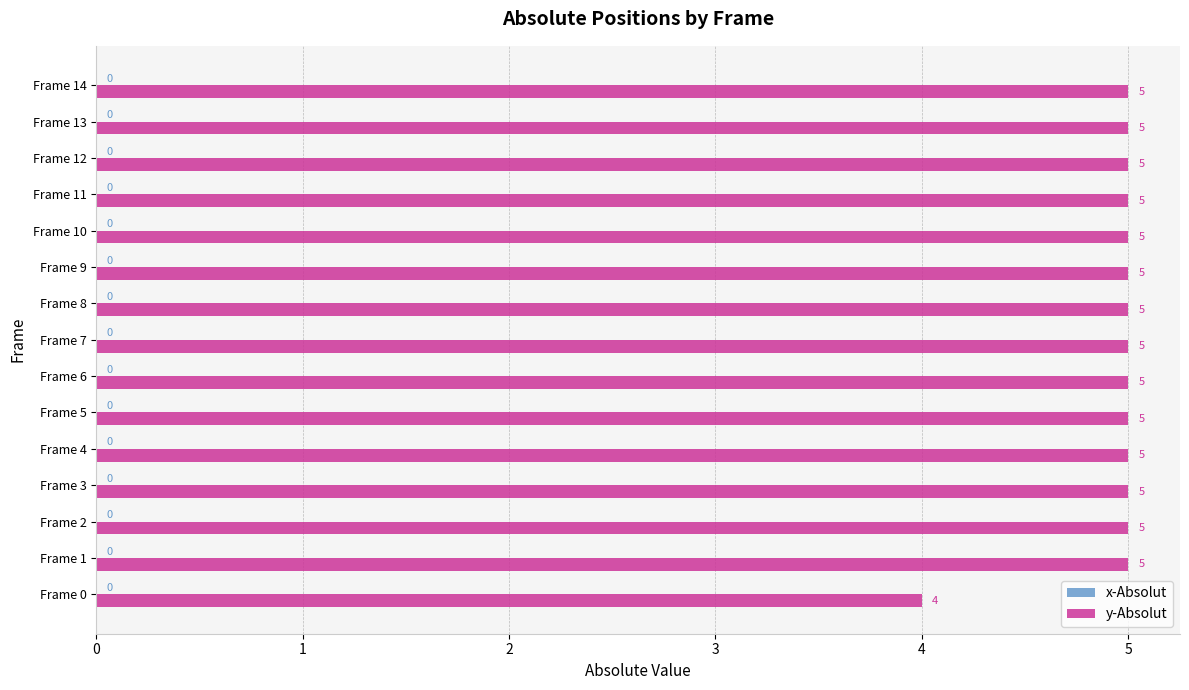

How many values are between 5 and 6?

14